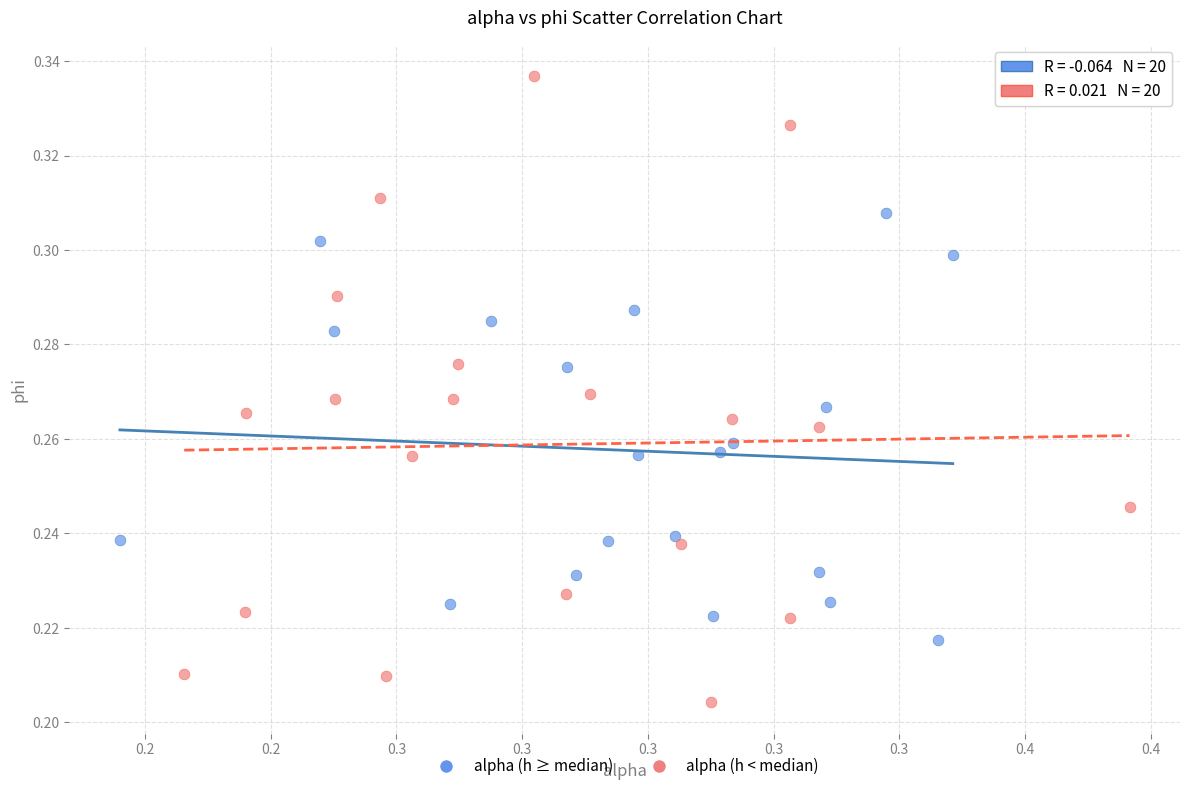

Which series reaches the maximum Y coordinate?

alpha (h < median)